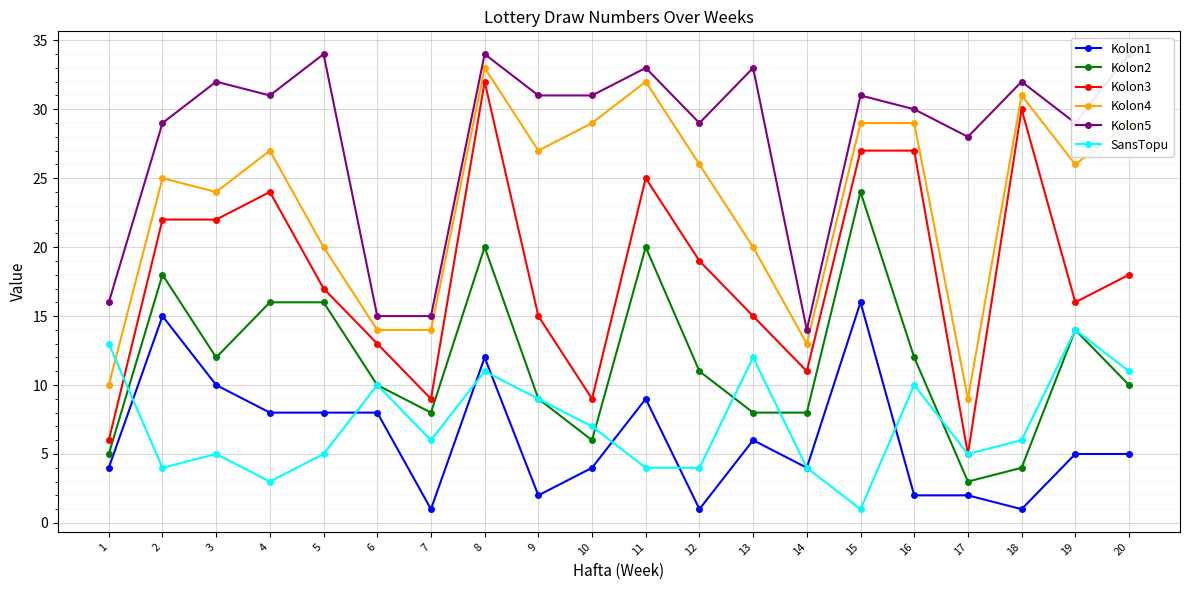

At which category does Kolon3 reach its first local valley?

7